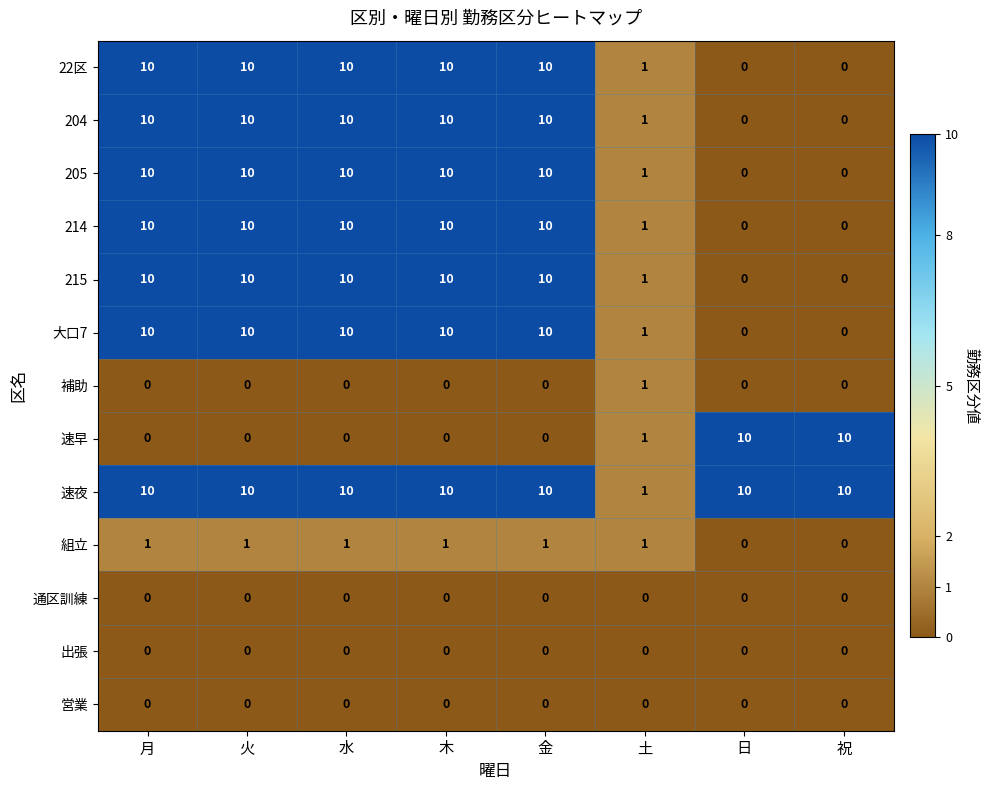

What is the difference between the maximum and minimum values in the 22区 series?

10